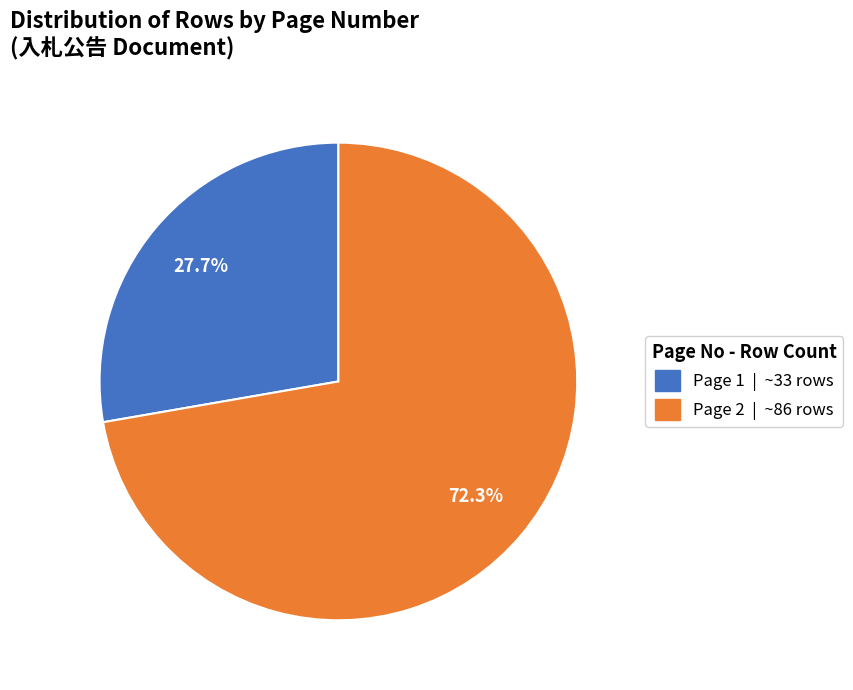

The Page 2 slice represents 62% of the pie. True or false?

False